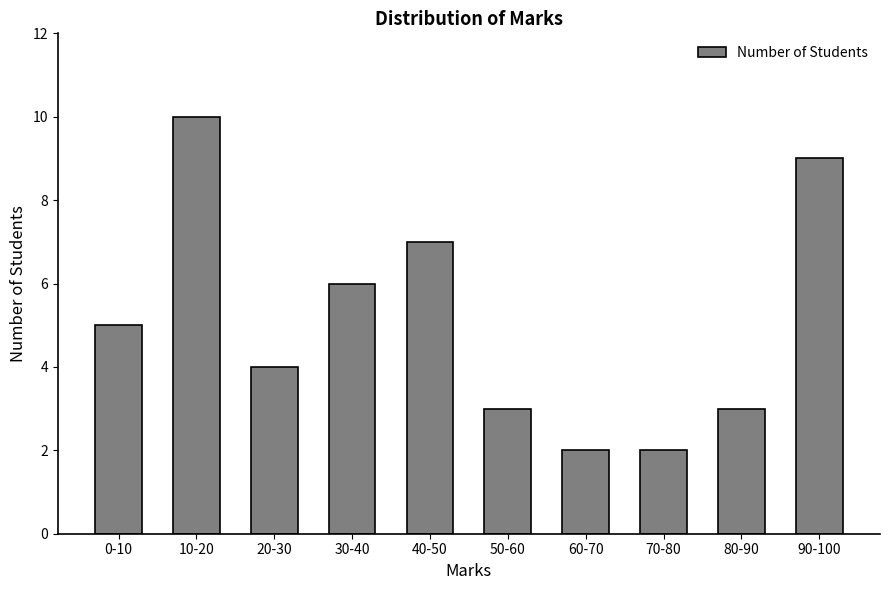

What is the sum of the values at 90-100 and 50-60?

12